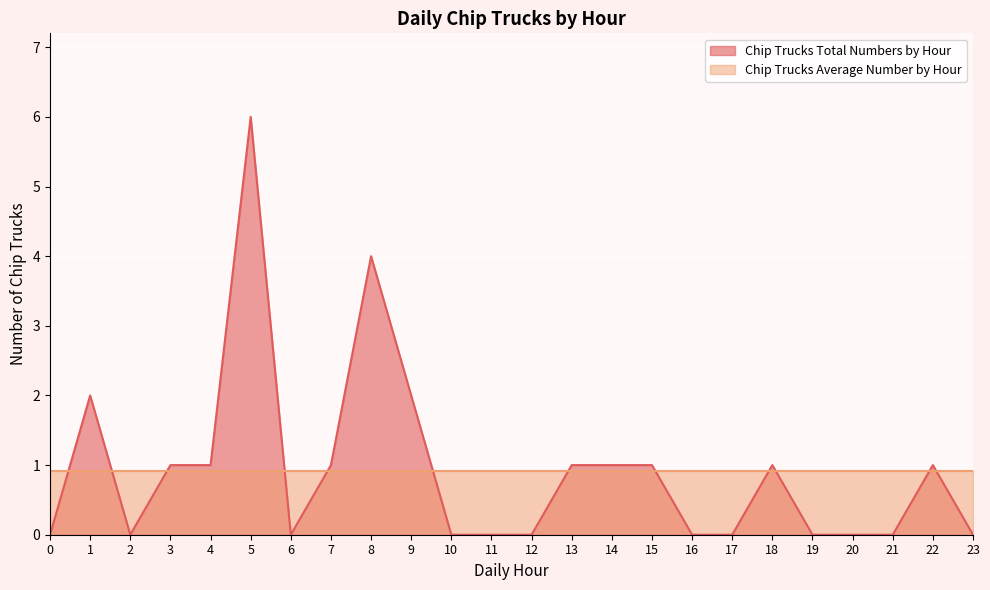

Does the chart display data point markers on the line(s)?

No